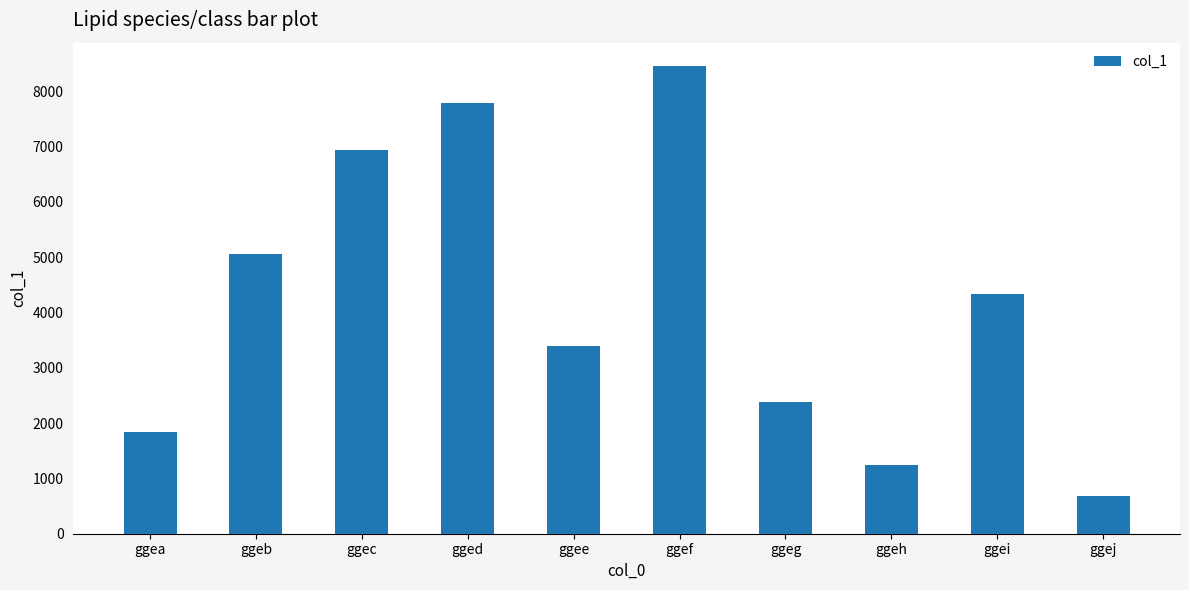

What is the average value?

4207